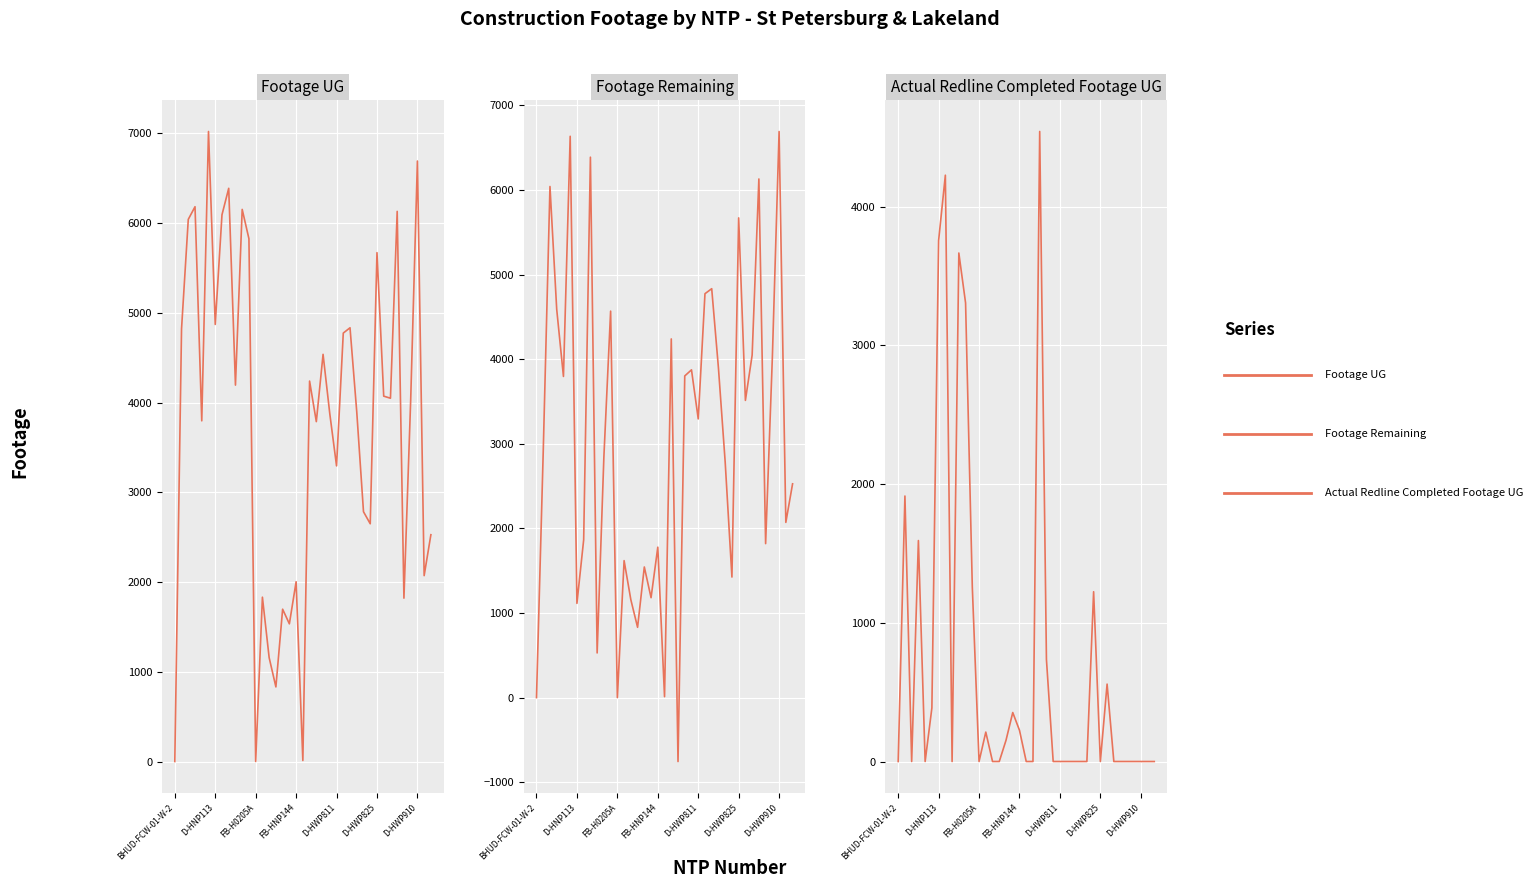

True or false: Footage UG and Footage Remaining intersect in this chart.

False